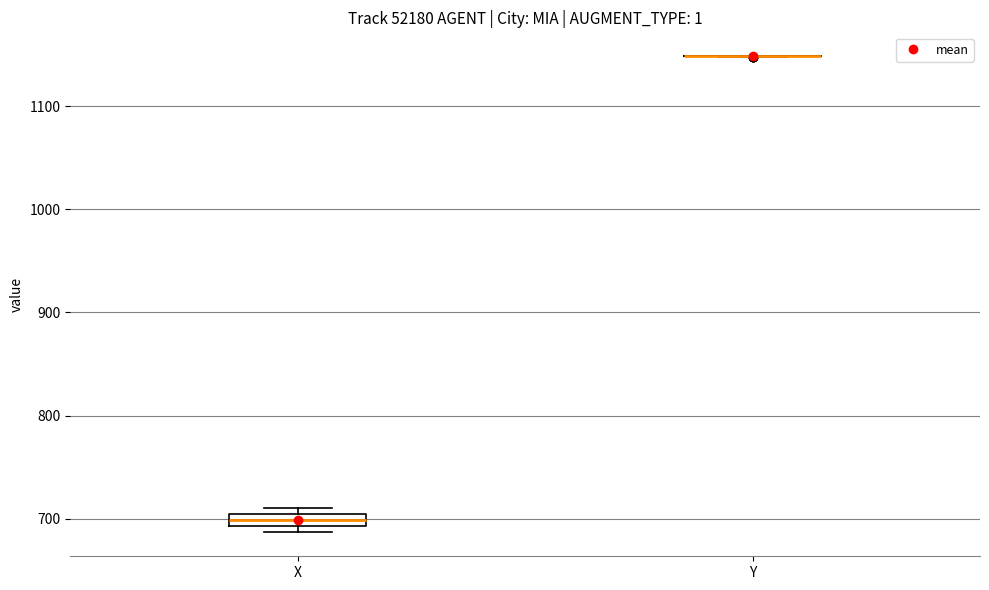

Comparing the boxes themselves (not the whiskers), which one is the tallest?

X